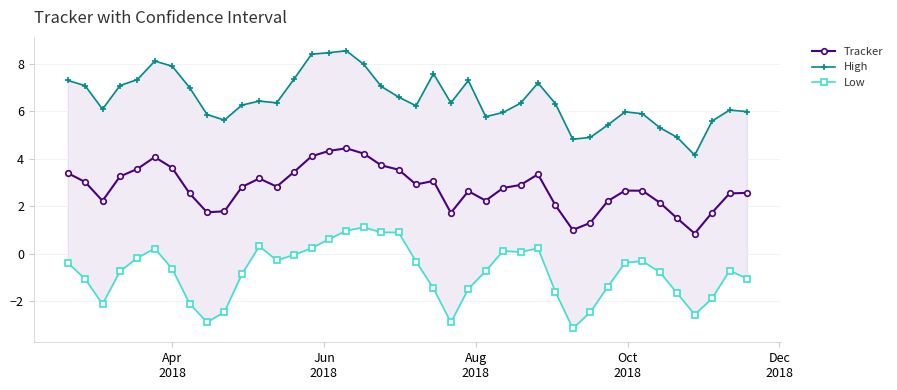

Count the number of categories in the chart.

40